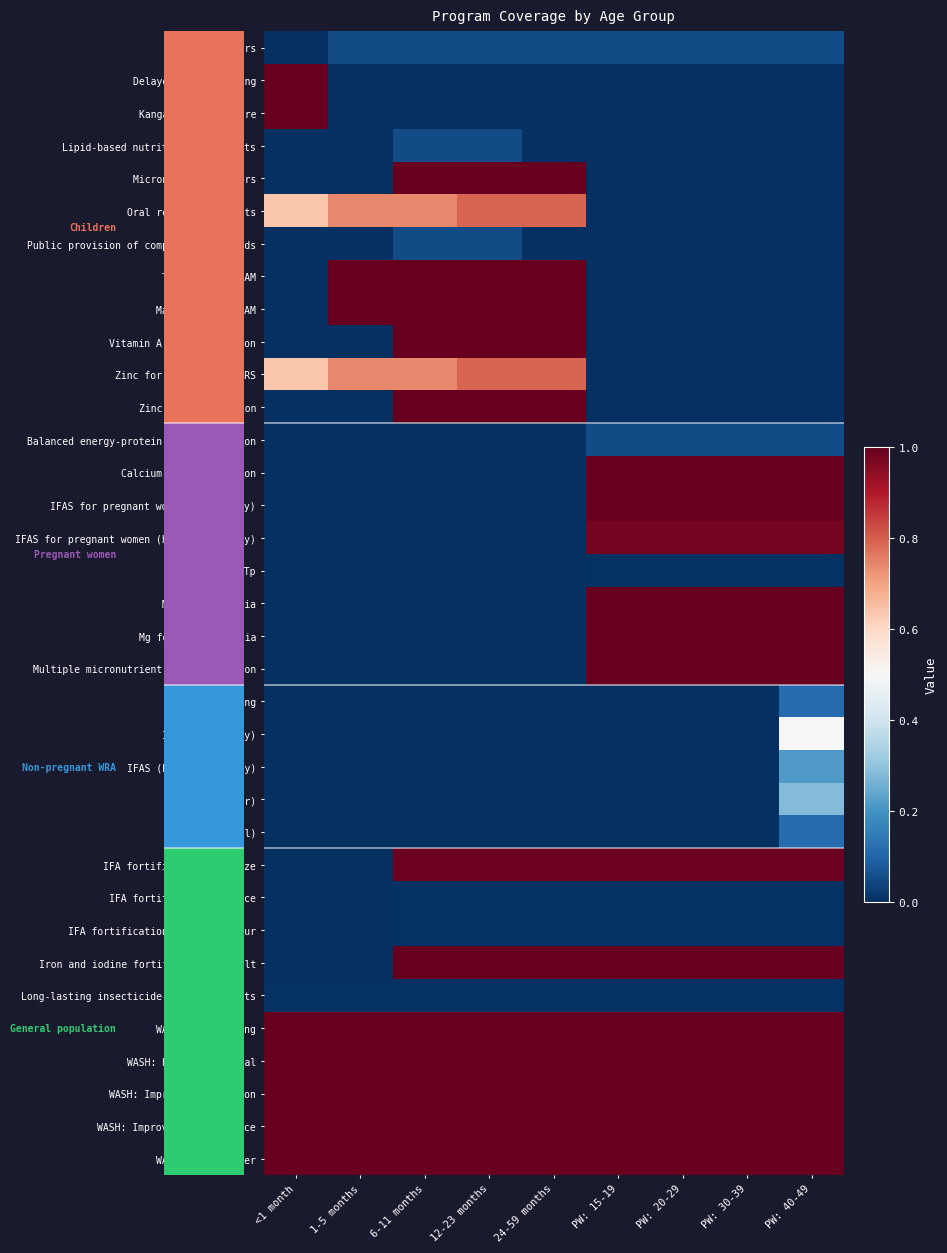

Which series has the largest range (max minus min)?

Delayed cord clamping